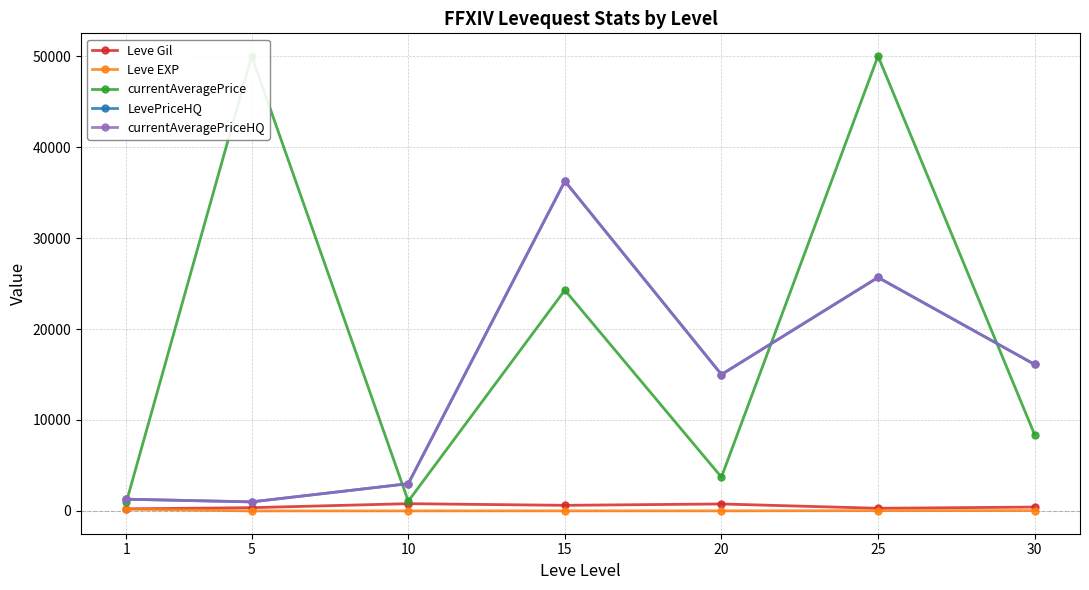

How many data points does each series have?

7